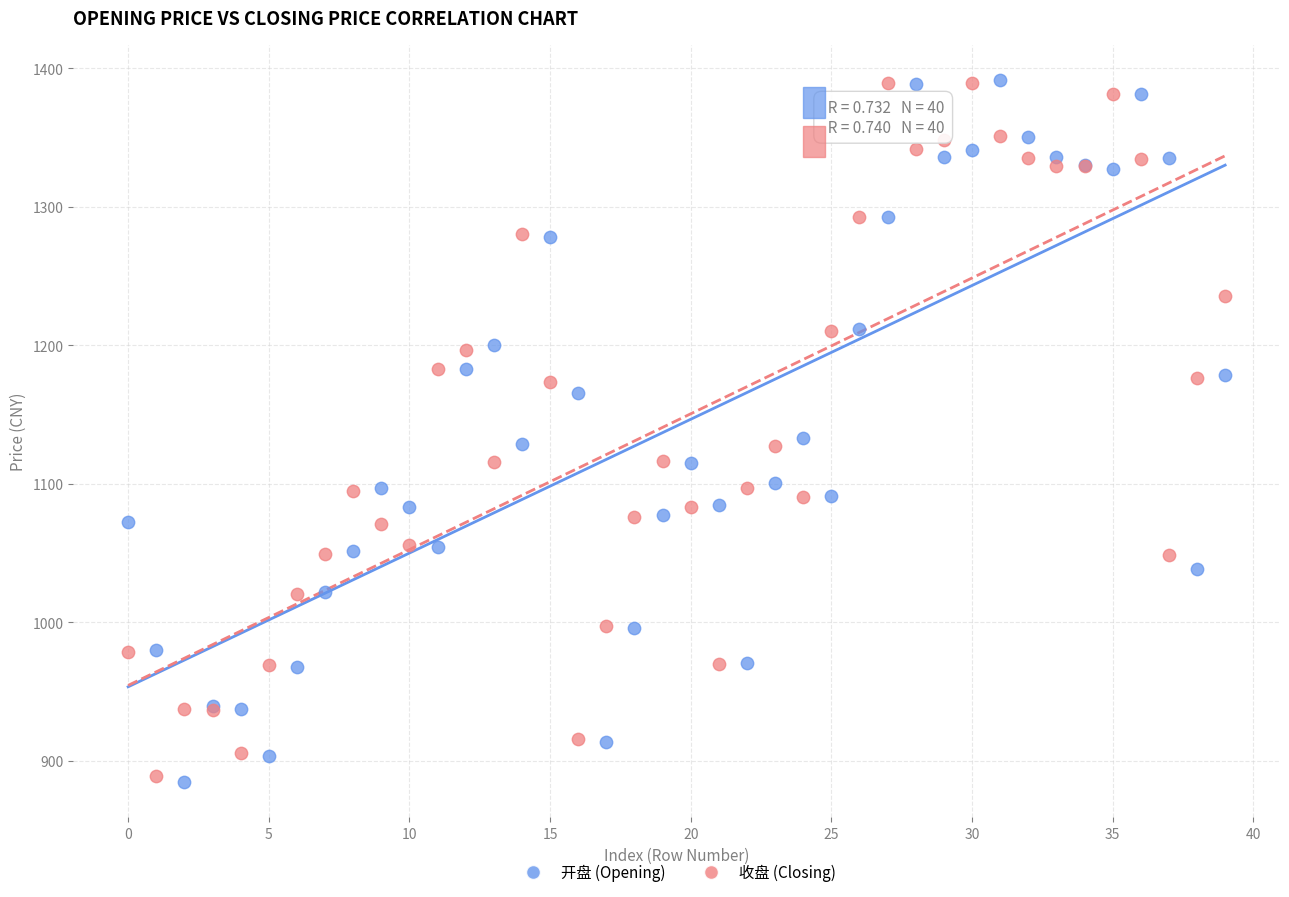

What are all the series names shown in the legend?

开盘 (Opening), 收盘 (Closing)